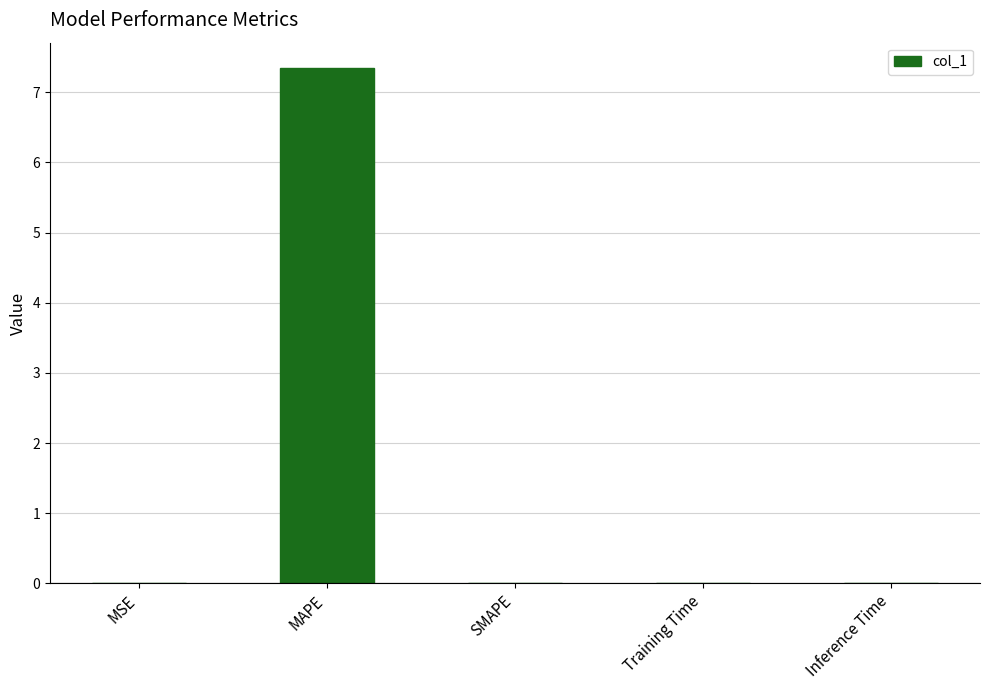

Which has a higher value, SMAPE or MAPE?

MAPE